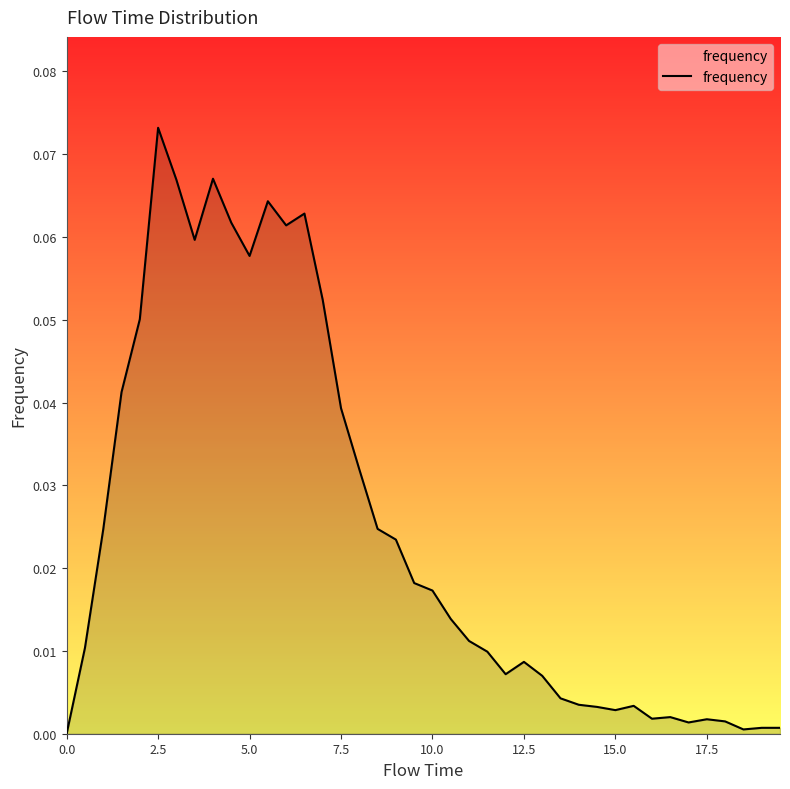

Where is the first local maximum?

2.5